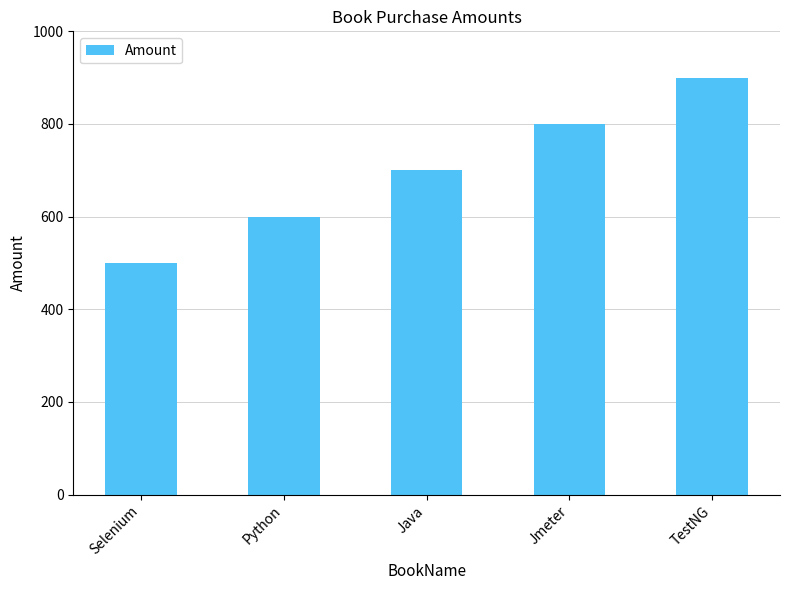

Rank the categories by value from lowest to highest.

Selenium, Python, Java, Jmeter, TestNG